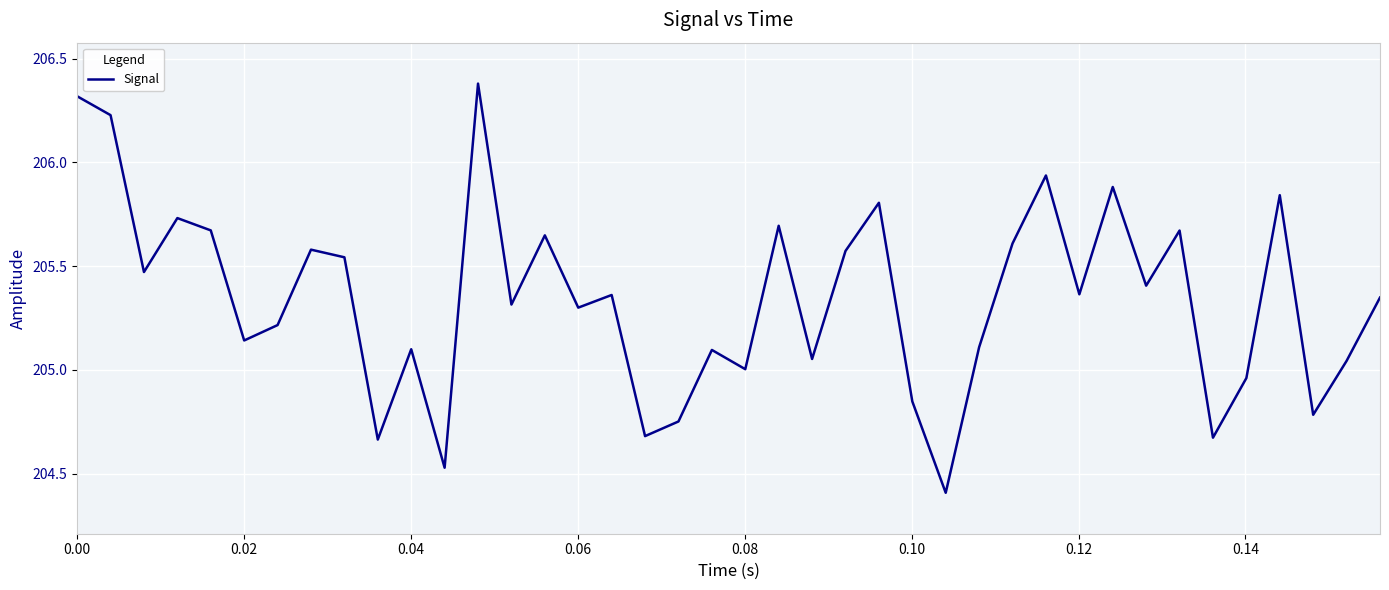

How many categories are shown in the chart?

40